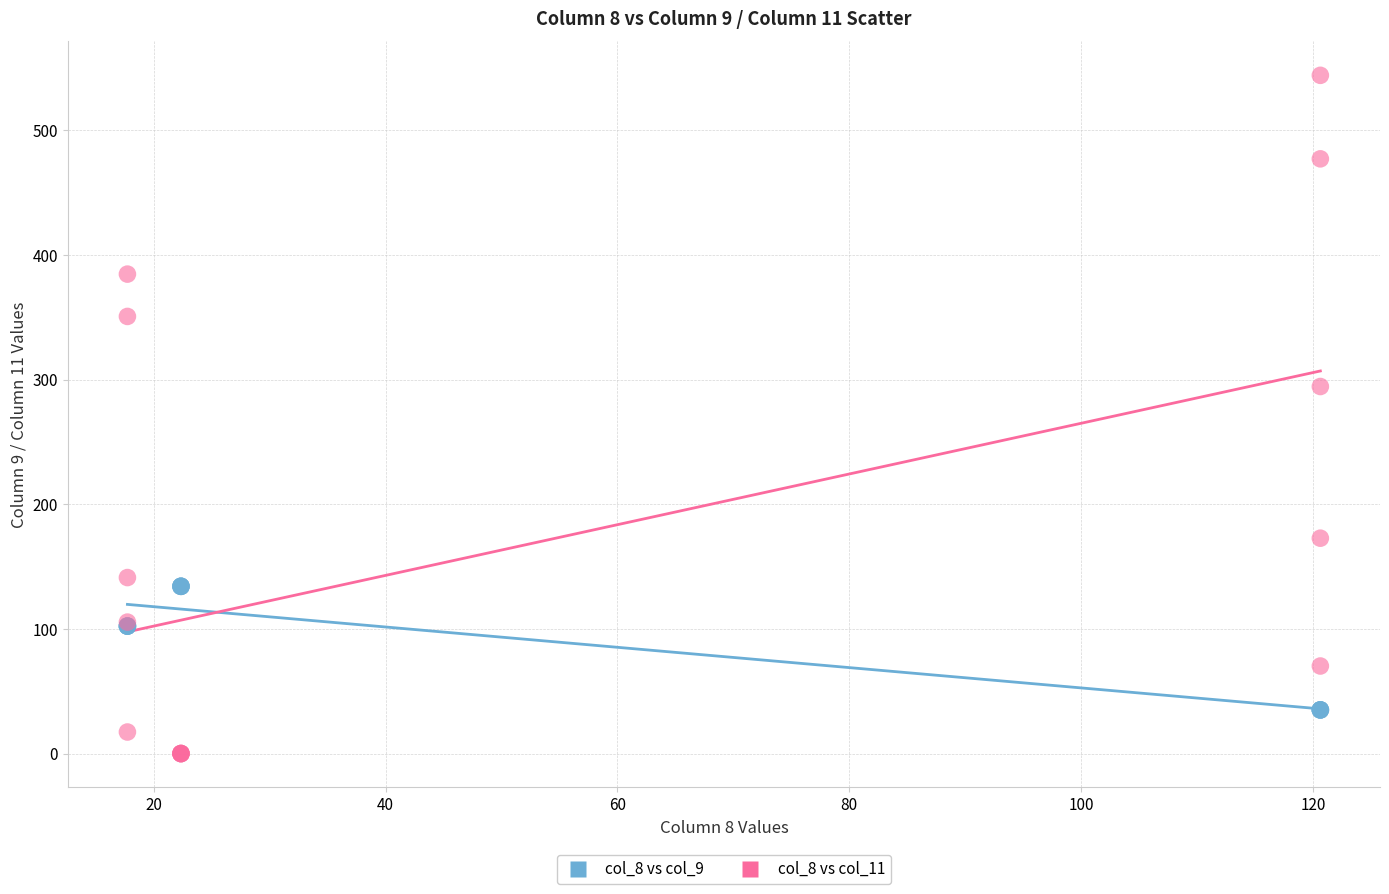

Which series has the widest spread of Y values?

col_8 vs col_11